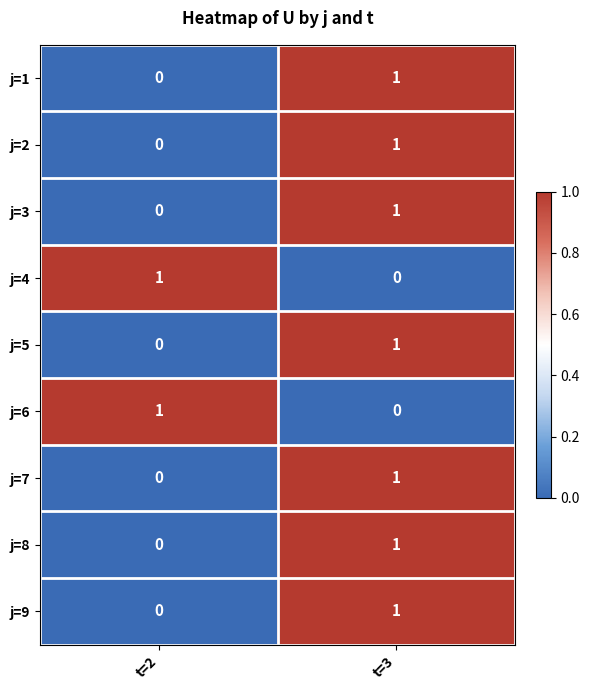

True or false: j=5 has a value of 1 at t=3.

True